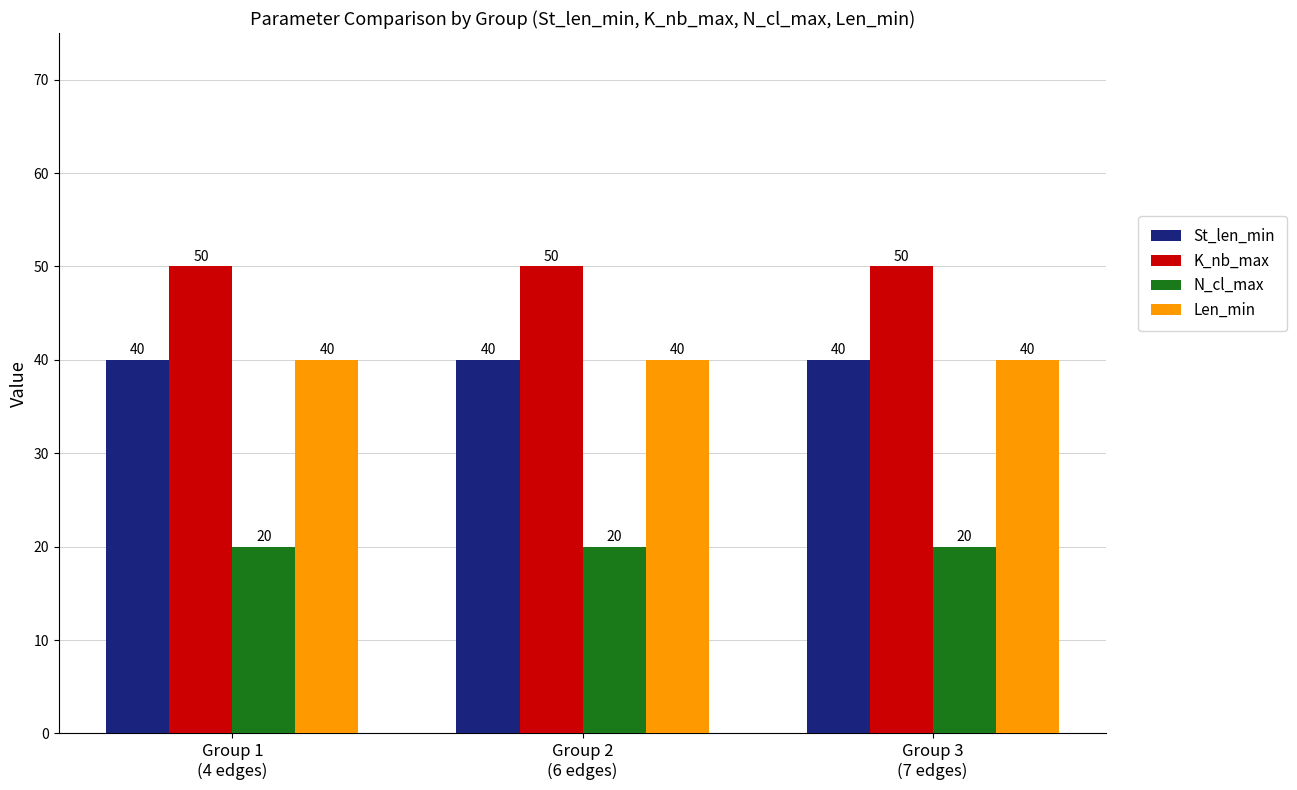

Are the bars horizontal?

No